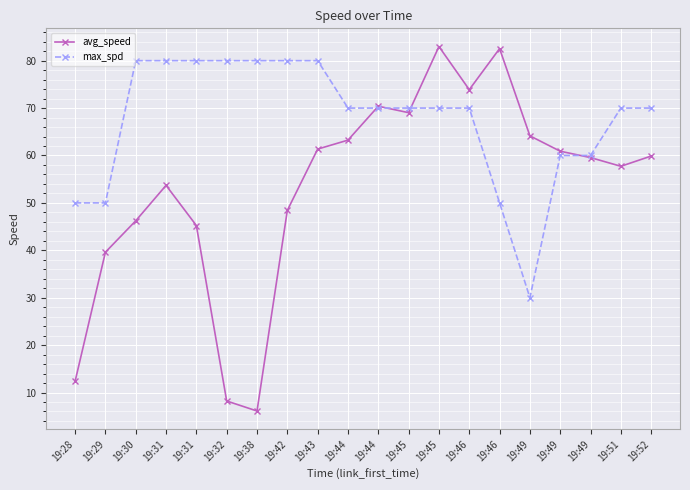

What is the difference between the second highest and second lowest values in the max_spd series?

30.0